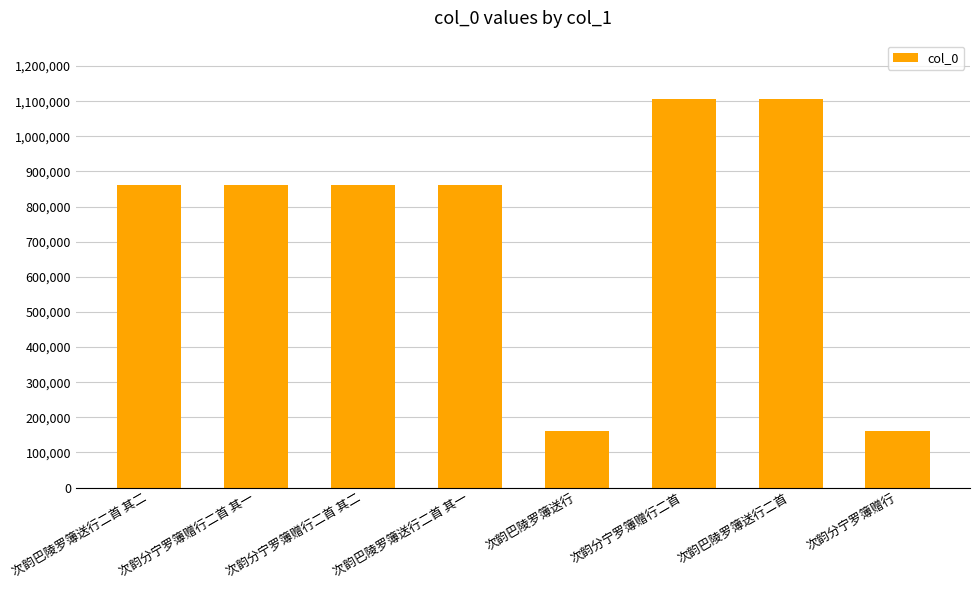

How many data points does each series have?

8